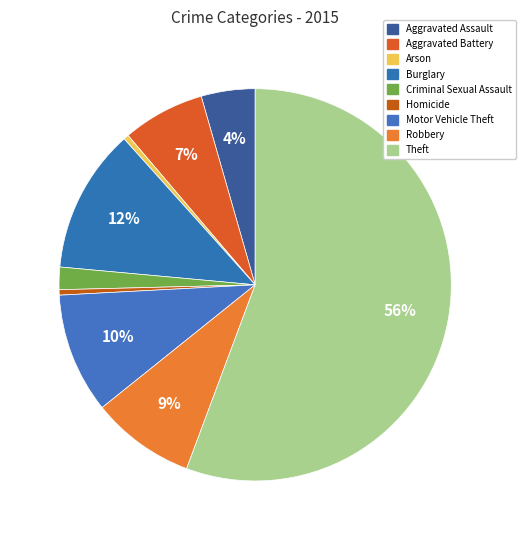

Count the number of slices in the pie.

9